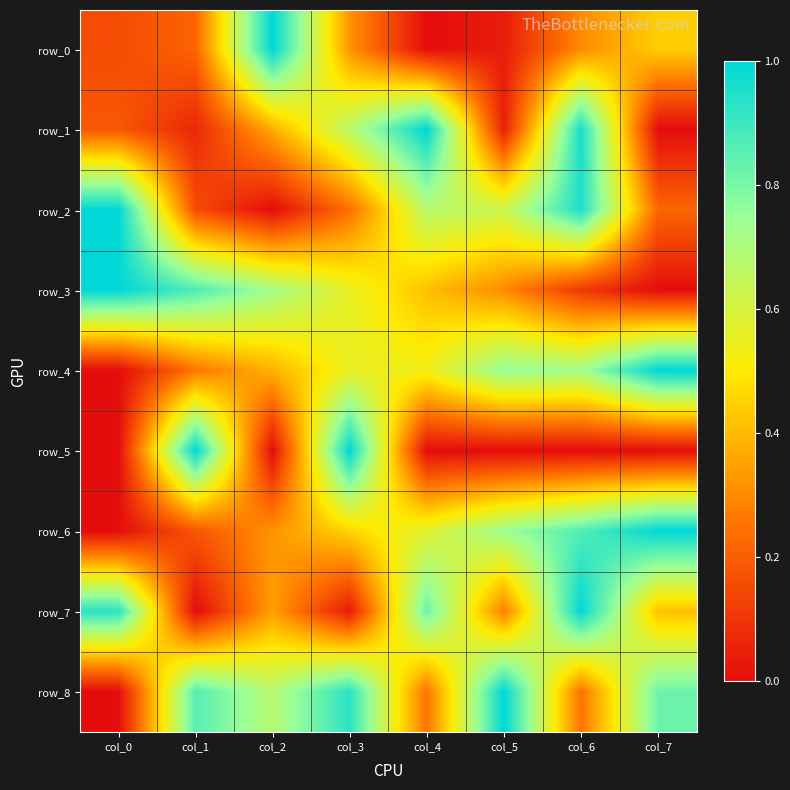

What is the sum of the row_6 values at col_3 and col_7?

1.5